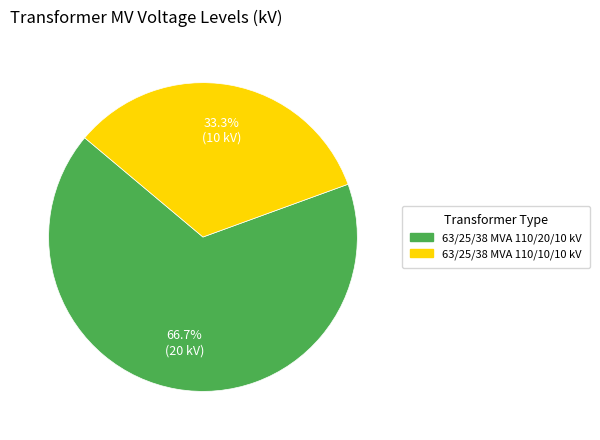

Is 63/25/38 MVA 110/10/10 kV the majority of the pie?

No